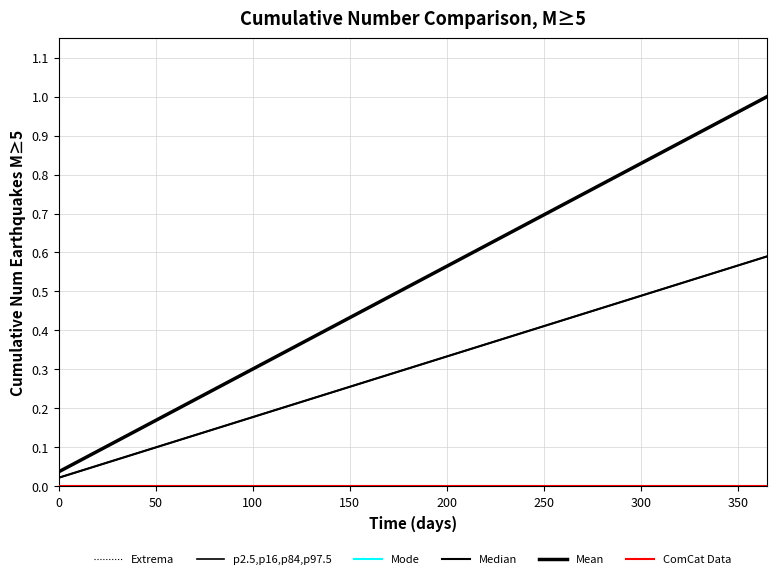

Does the chart have visible grid lines?

Yes